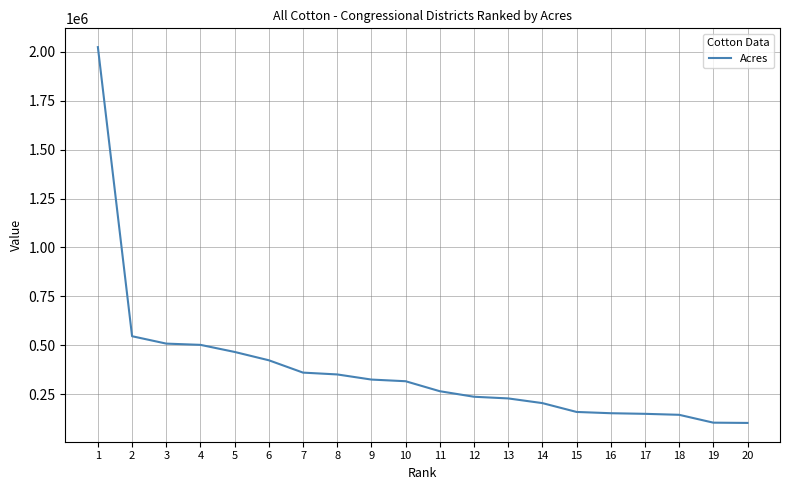

What is the greatest value displayed?

2023986